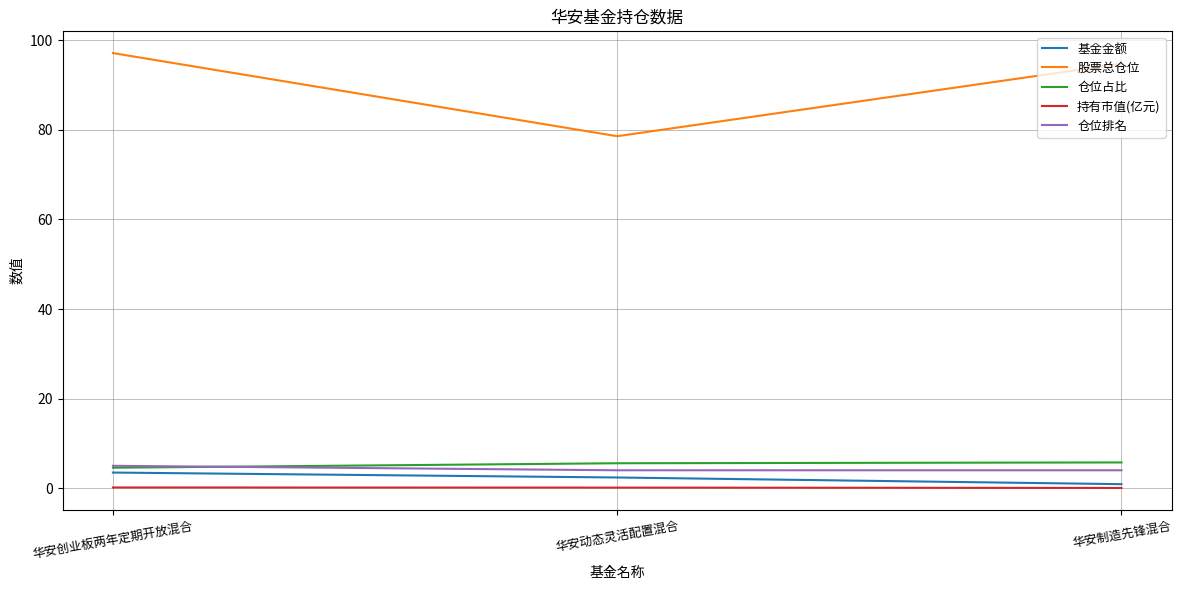

The 股票总仓位 series shows 78.6 at 华安动态灵活配置混合. True or false?

True